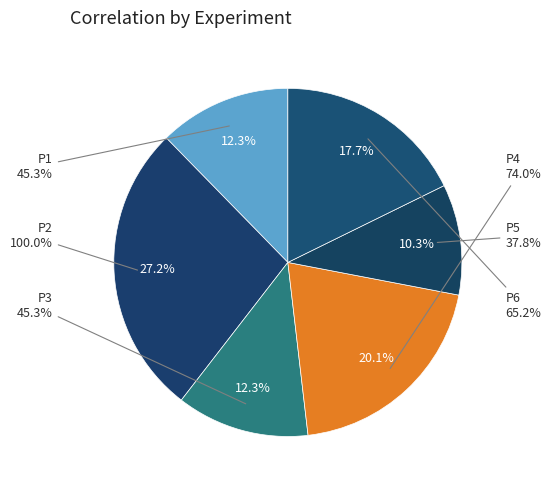

To the nearest percent, what is the difference between the P4 and P6 slice percentages?

2%